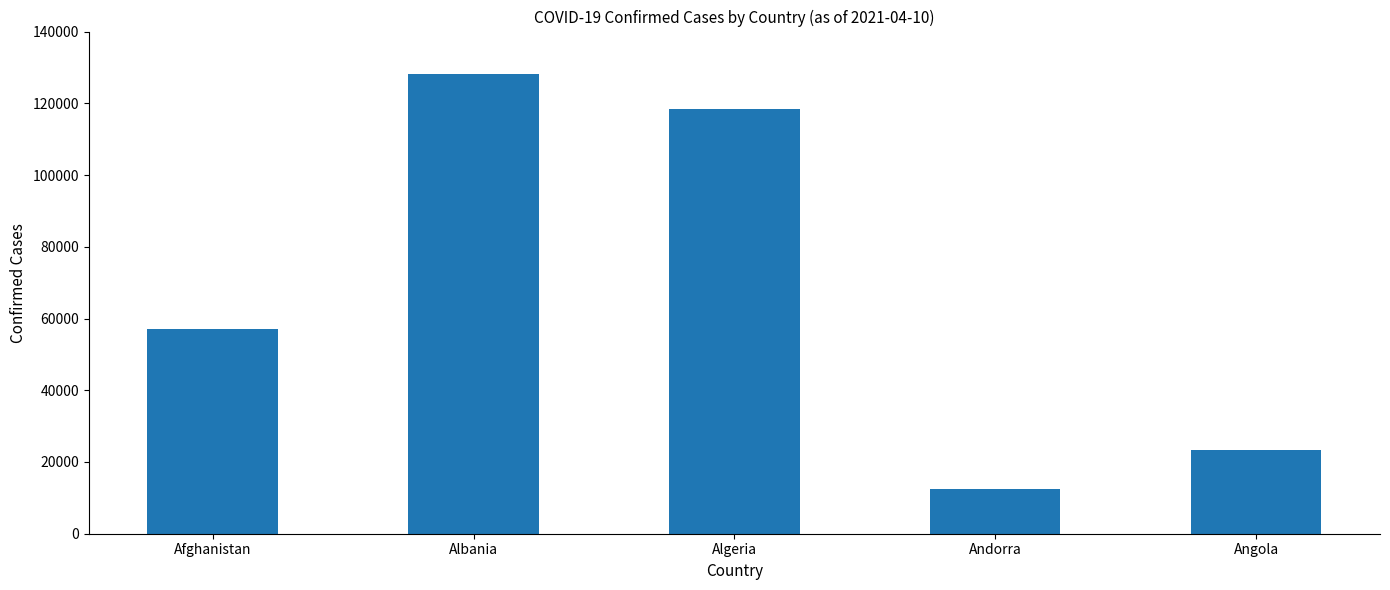

Does the chart contain stacked bars?

No